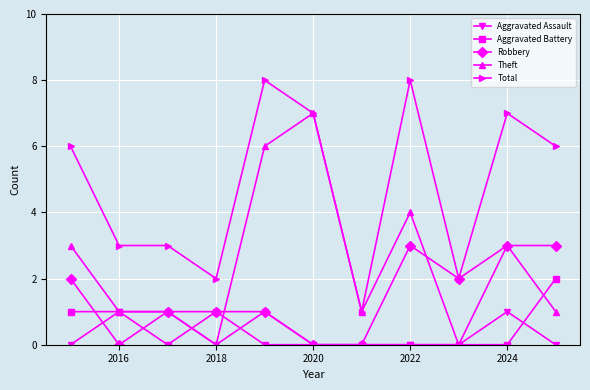

Which series has the largest total across all categories?

Total